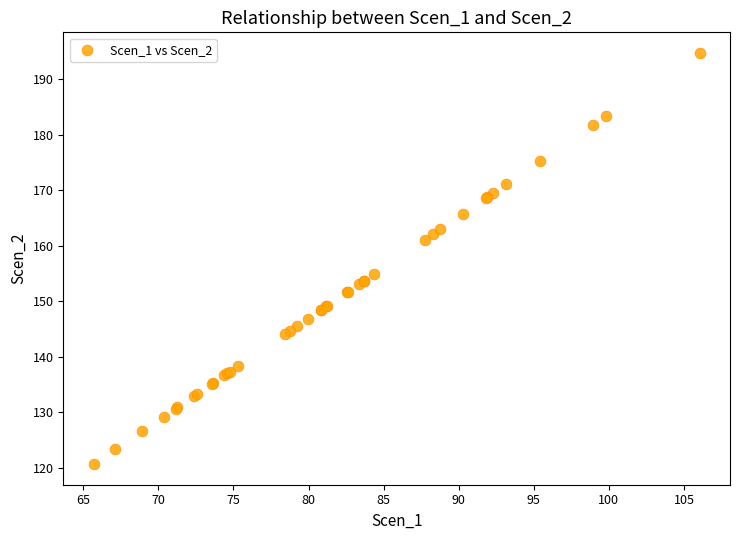

What Y value in the scatter plot is closest to 157?

154.9